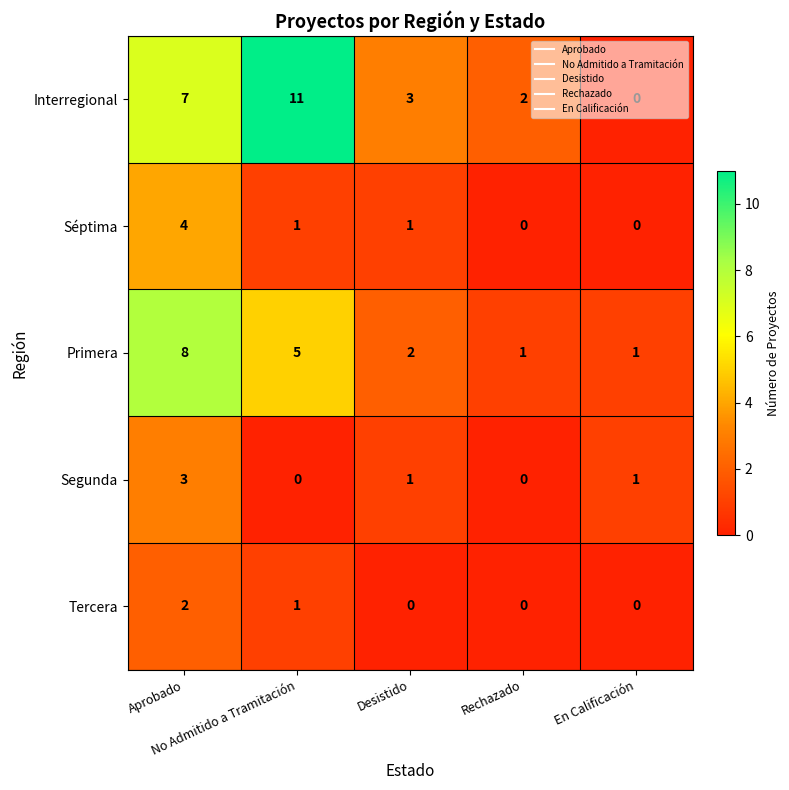

Count the number of categories in the chart.

5